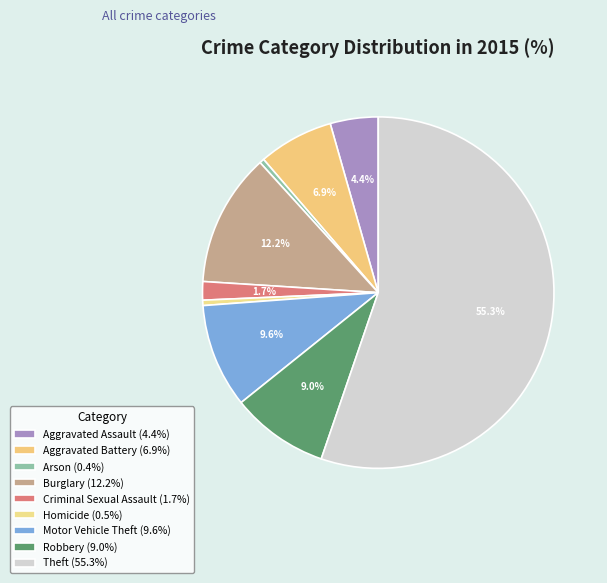

Is it true that Motor Vehicle Theft is 10% of the pie?

True